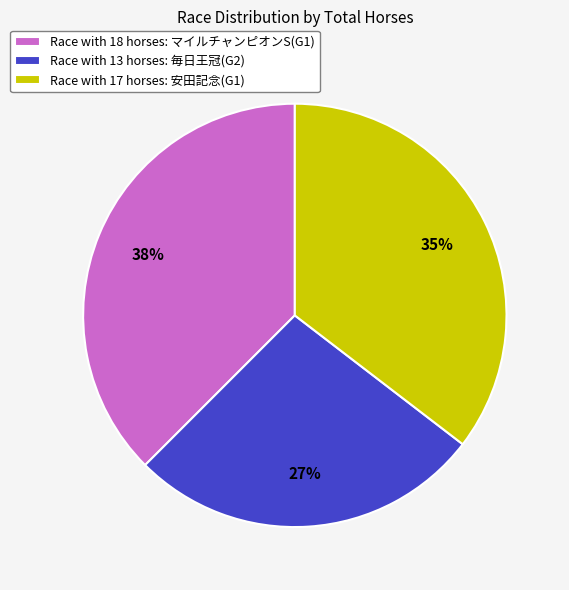

Which slice is the largest?

Race with 18 horses: マイルチャンピオンS(G1)